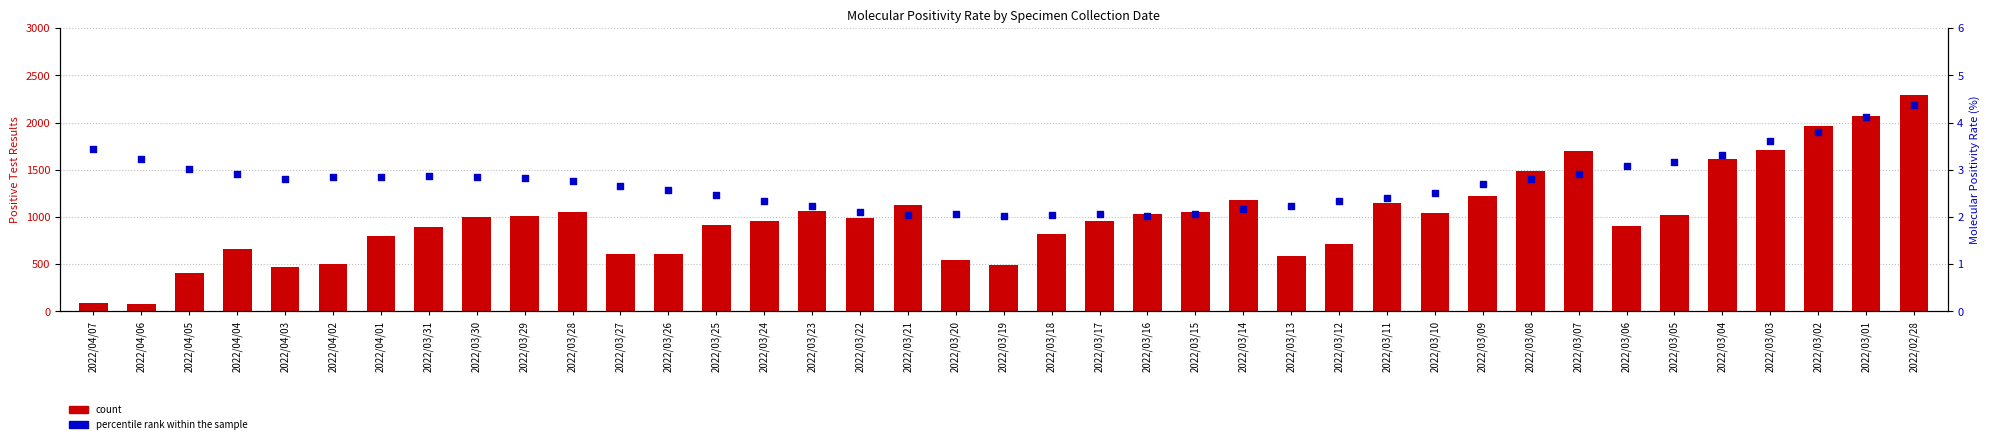

At how many categories does at least one series exceed 2291?

1